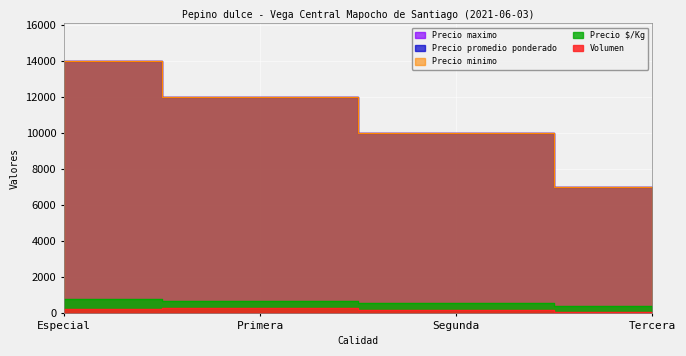

Which category has the highest value across all series?

Especial